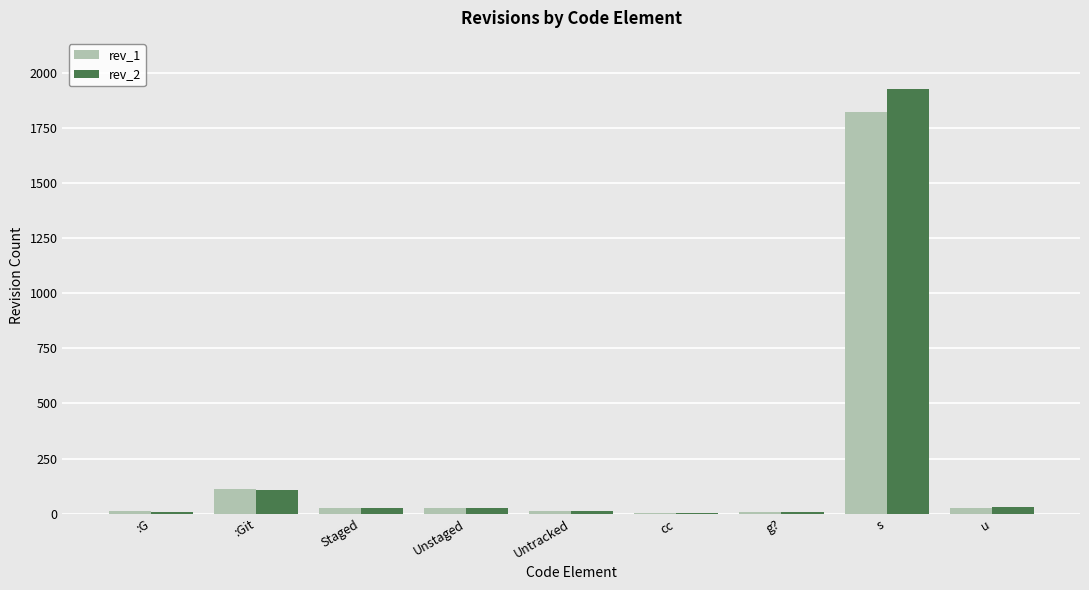

What are all the series names shown in the legend?

rev_1, rev_2